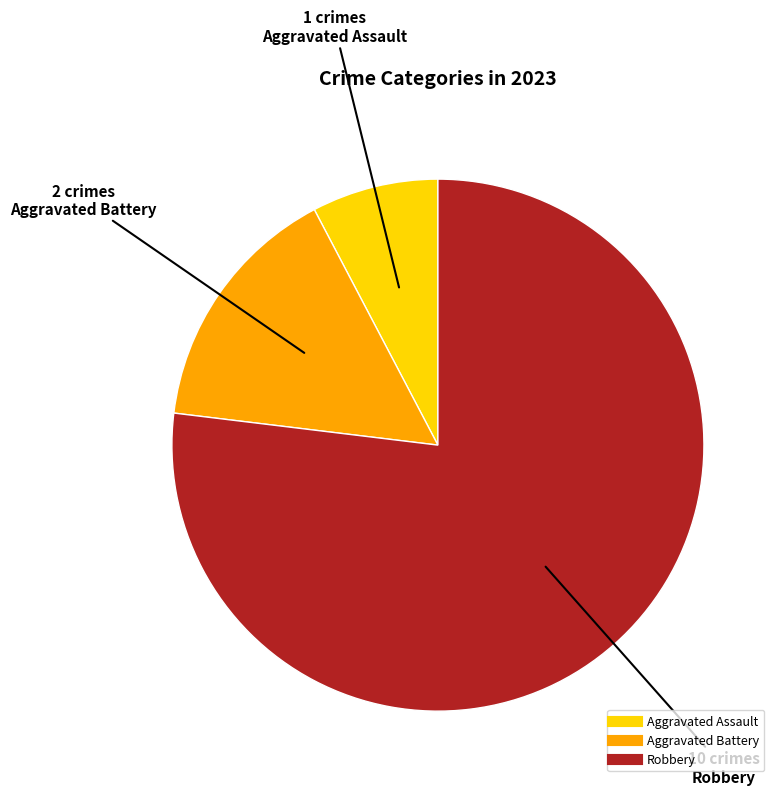

Is there a majority slice in this chart?

Yes